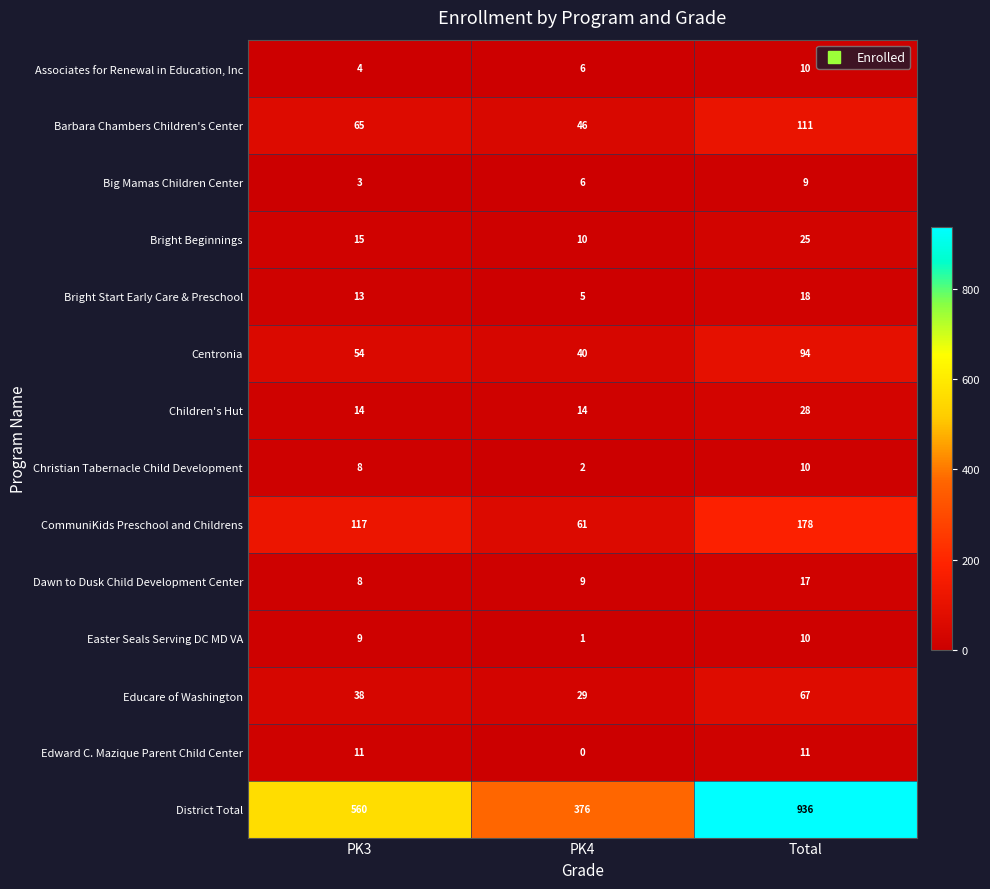

Count the Bright Start Early Care & Preschool values in the range 5 to 18.

3